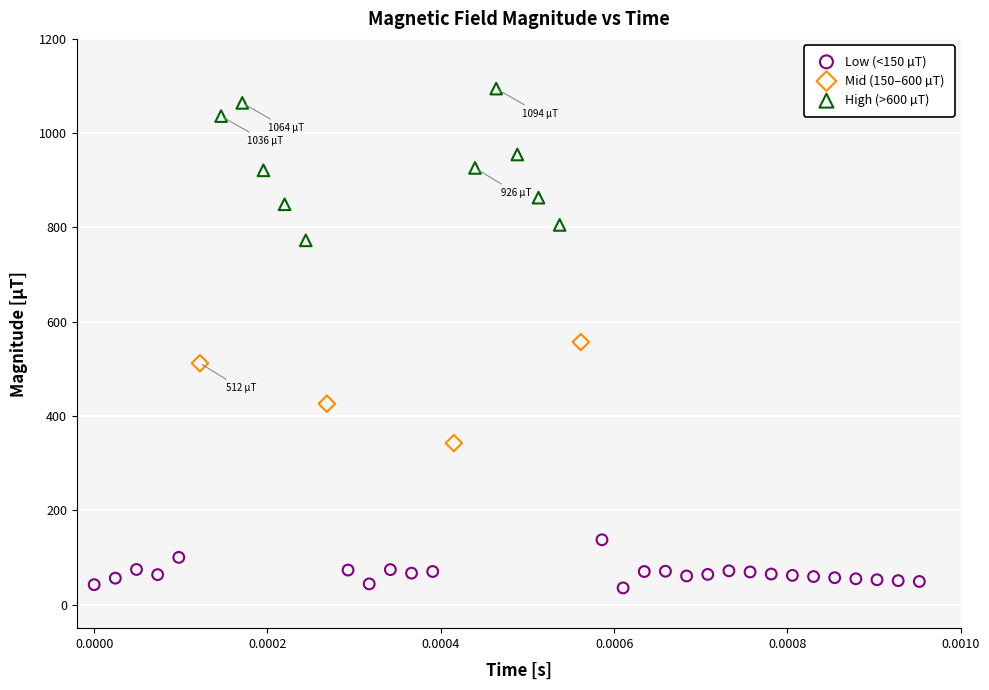

Which series reaches the minimum Y coordinate?

Low (<150 µT)